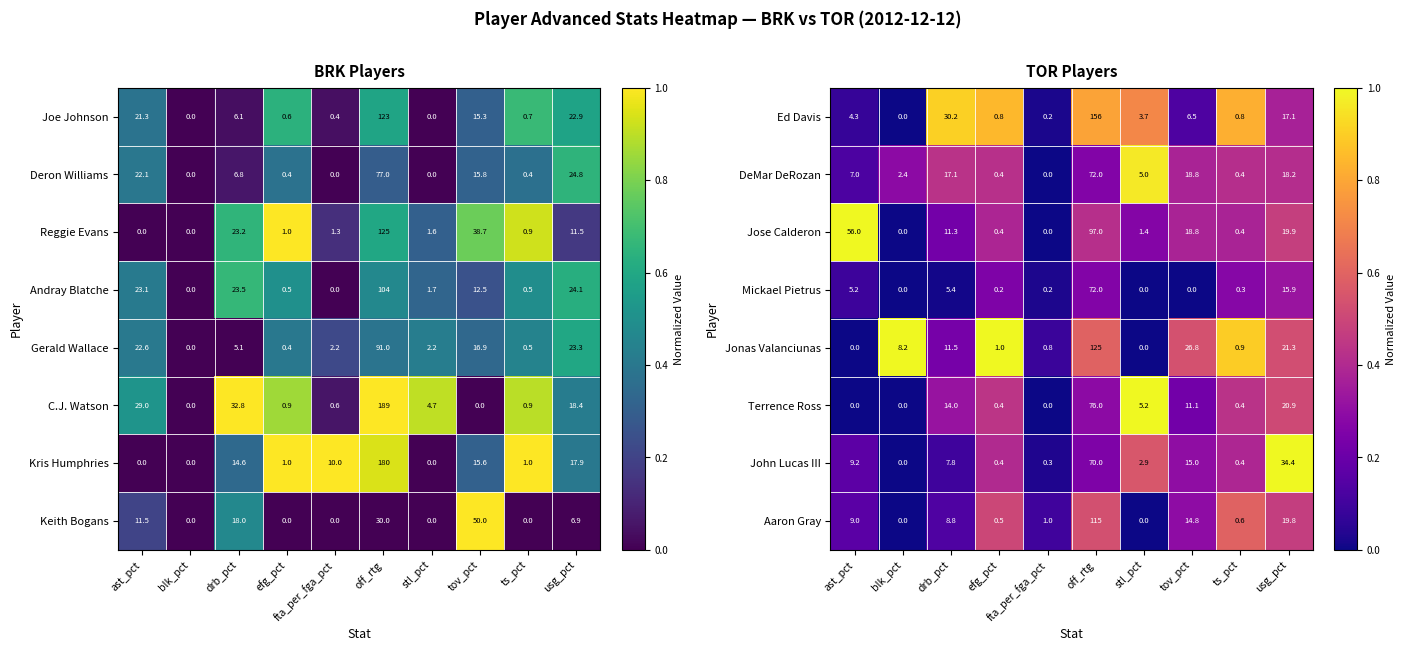

What is the sum of the John Lucas III values at blk_pct and ast_pct?

9.2